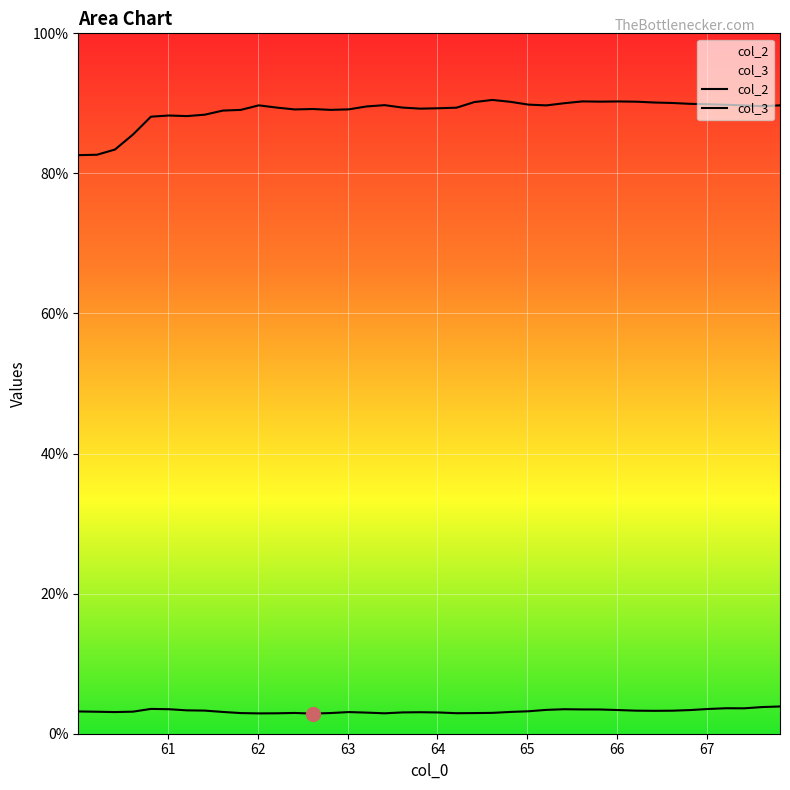

How many values in the col_2 series exceed 3?

30